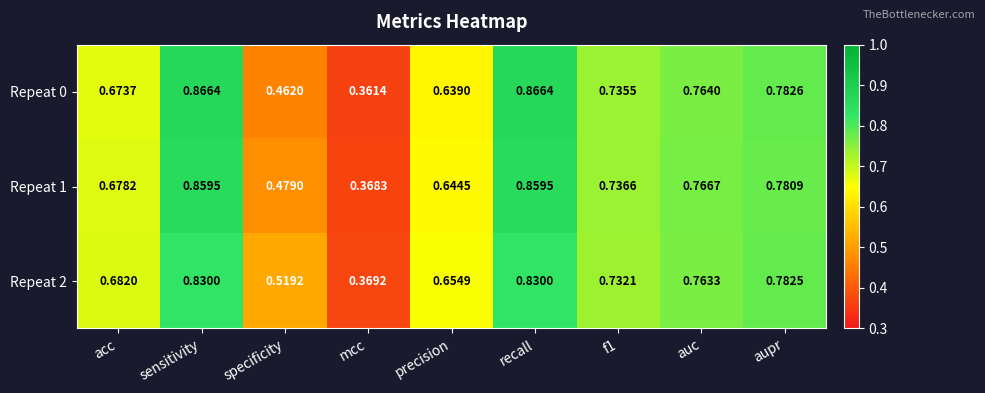

Where is Repeat 0 nearest to the value 0?

mcc